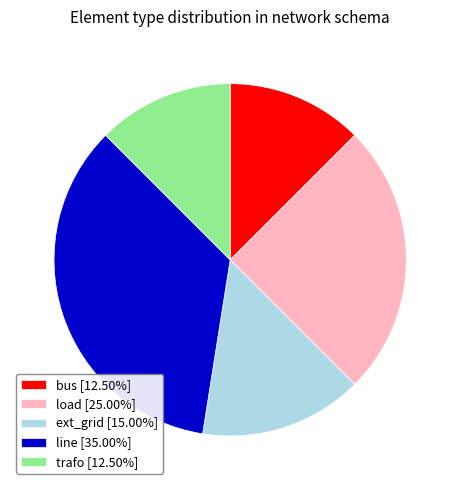

Is there a majority slice in this chart?

No